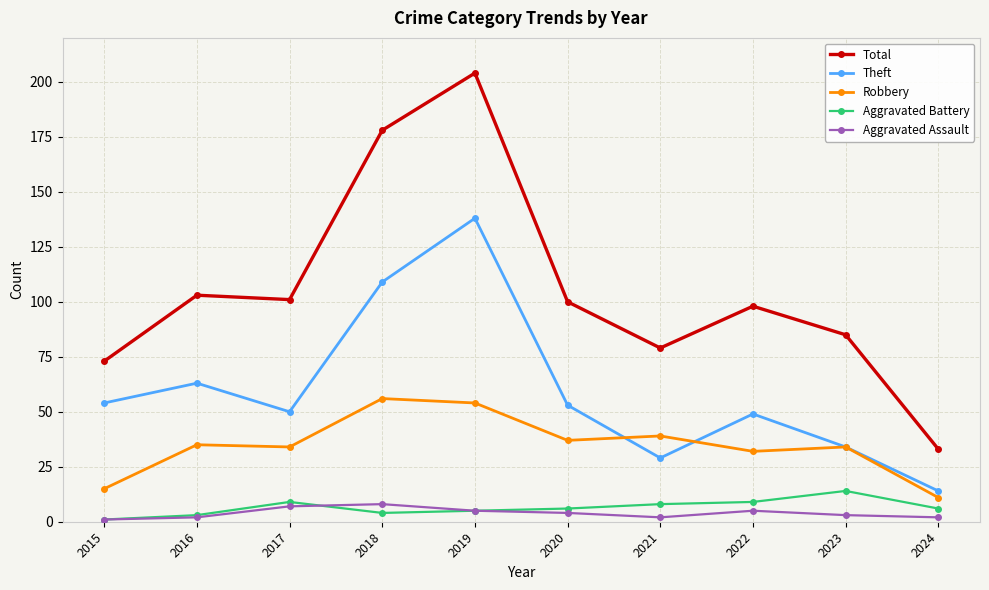

True or false: Theft has more than 2 points higher than both neighbors.

True